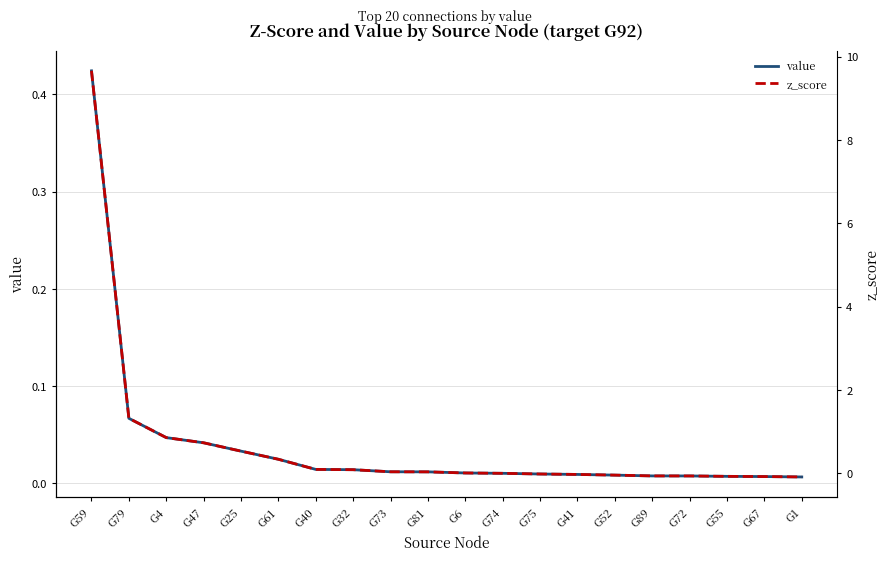

Rank the categories by value value from lowest to highest.

G1, G67, G55, G72, G89, G52, G41, G75, G74, G6, G81, G73, G32, G40, G61, G25, G47, G4, G79, G59